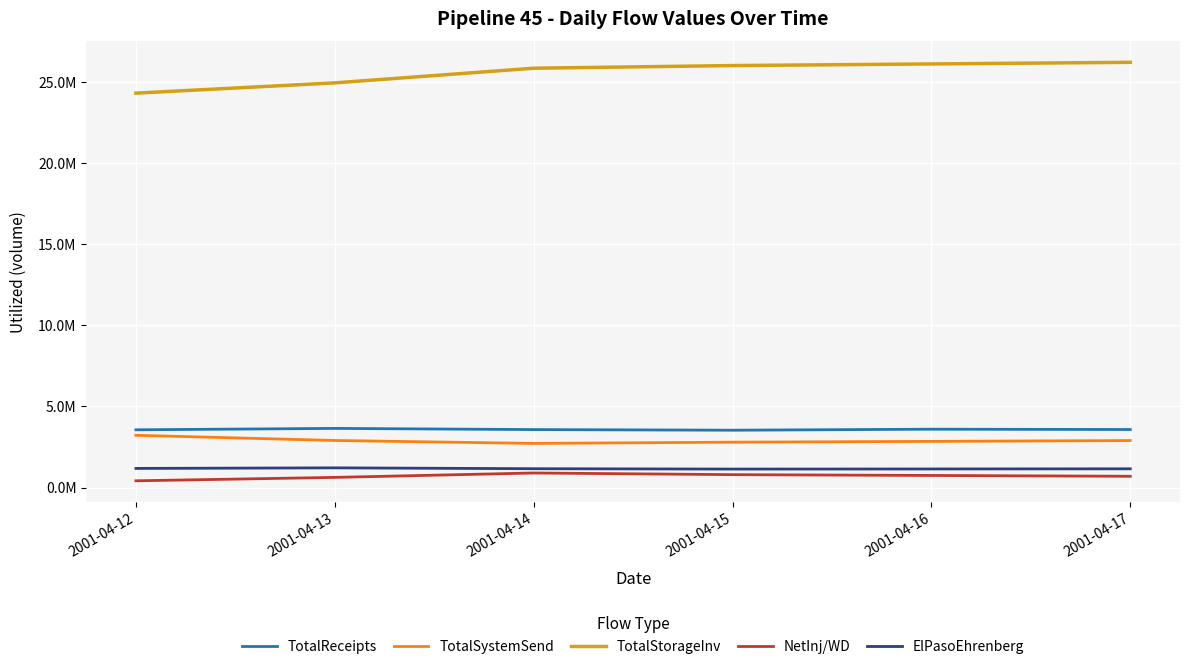

At which label does NetInj/WD reach its minimum?

2001-04-12